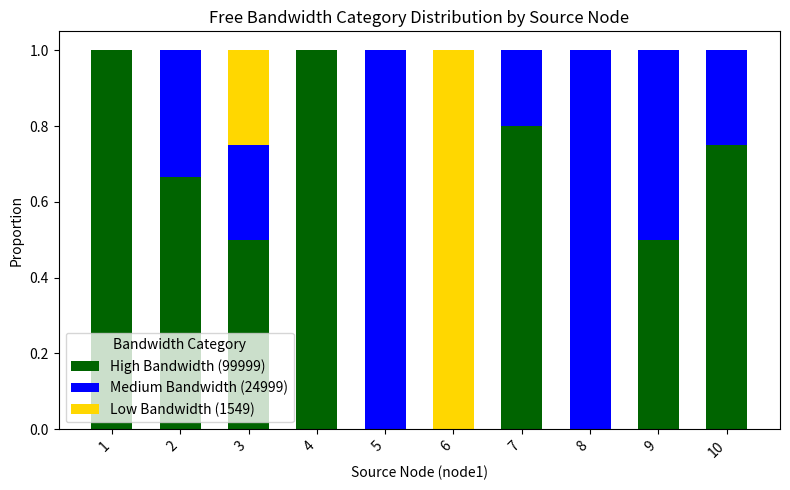

Is it true that High Bandwidth (99999) equals 0.8 at 10?

True